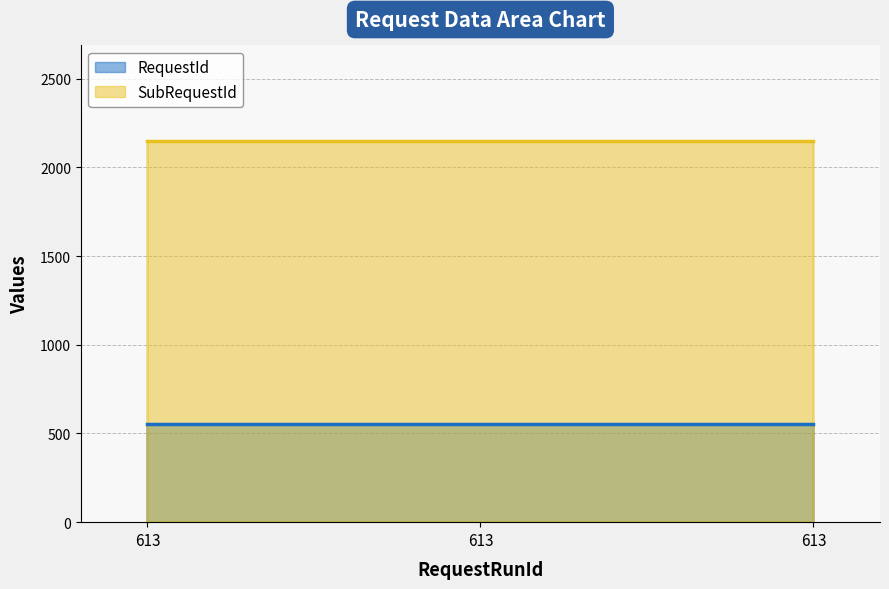

Reading left to right, transcribe all the data shown in this chart.

RequestId: 555	555	555
SubRequestId: 2150	2150	2150